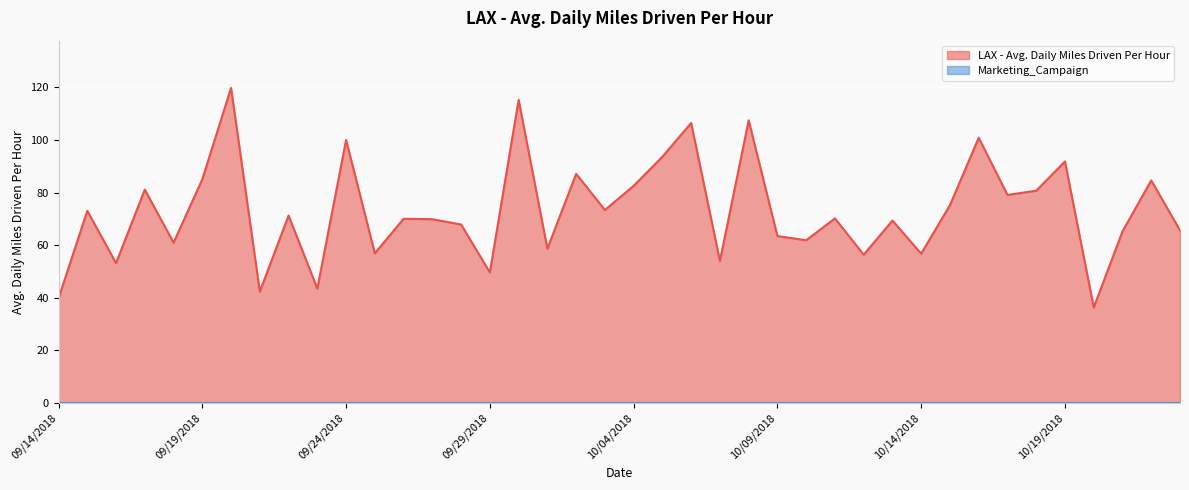

Which has a higher value, 09/20/2018 or 09/25/2018?

09/20/2018